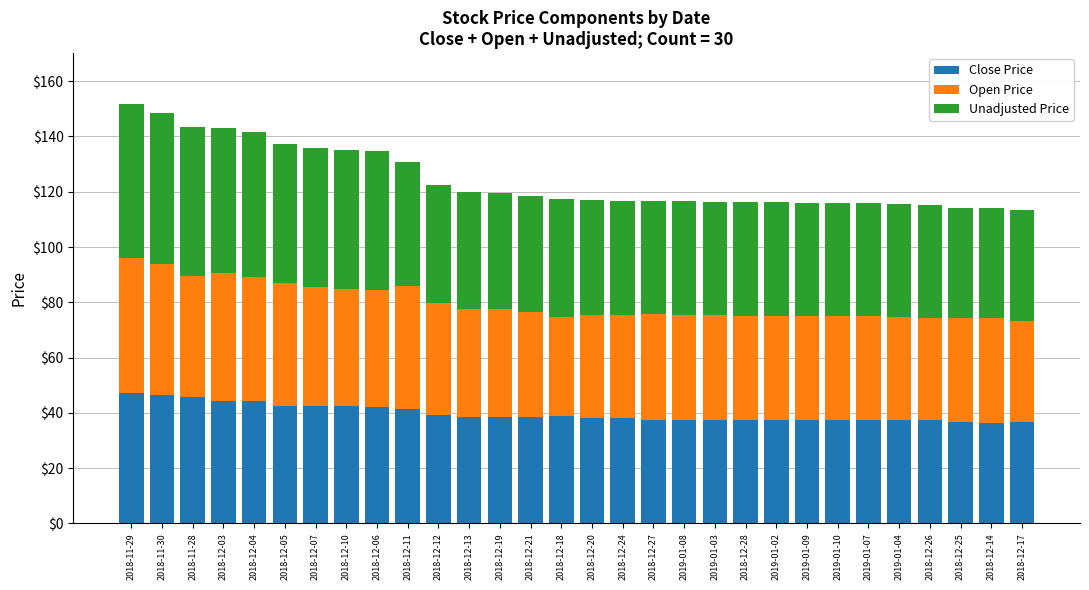

What is the highest value of the Close Price series?

47.2